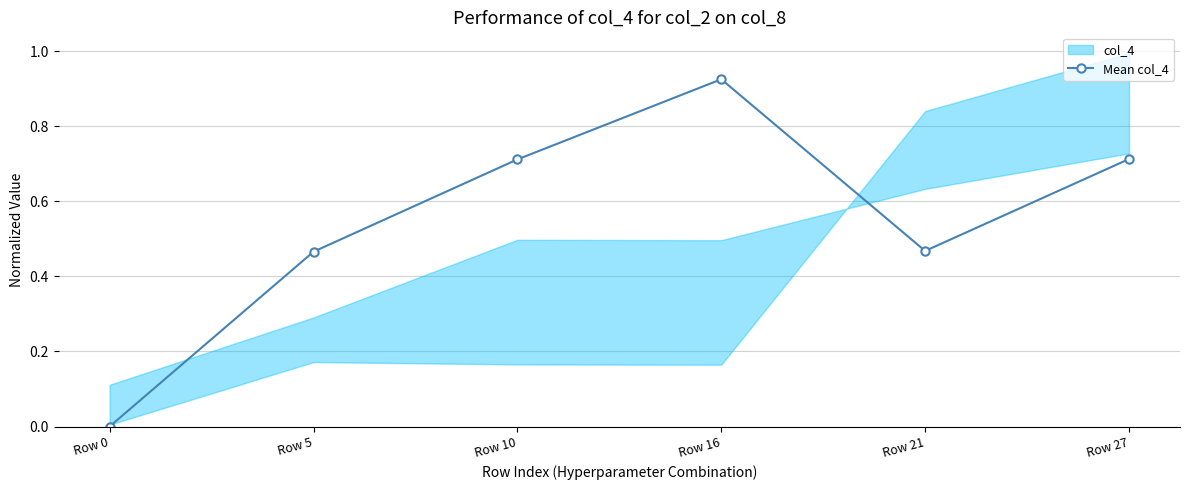

Does the chart have visible grid lines?

Yes